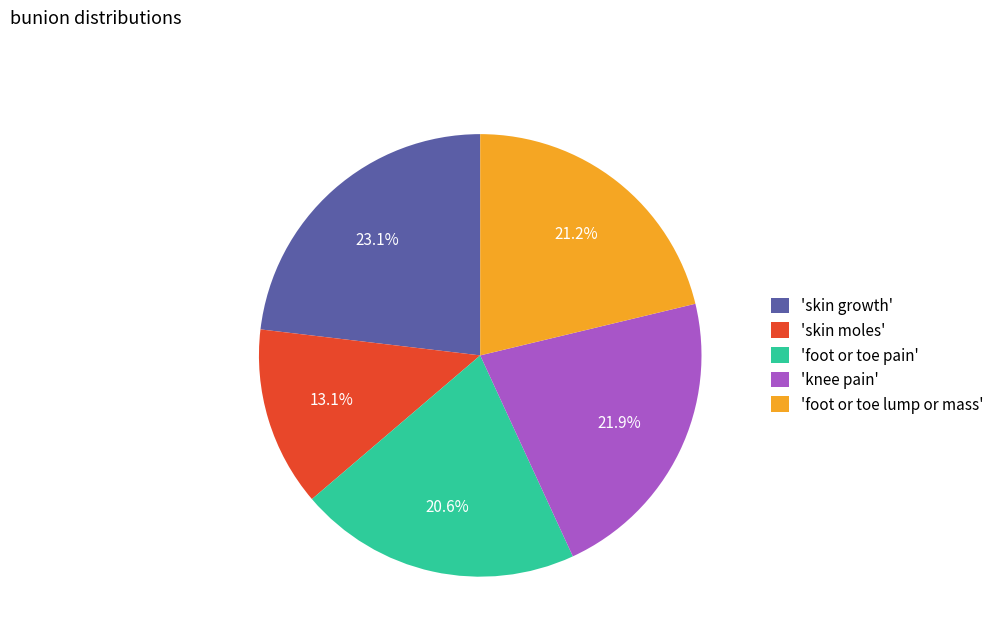

Combined, do 'foot or toe pain' and 'foot or toe lump or mass' account for over 50%?

No